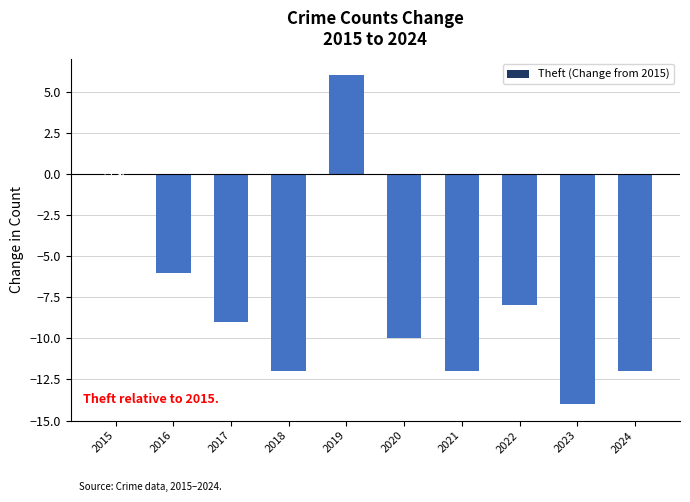

The chart shows a value of -12 at 2024. True or false?

True